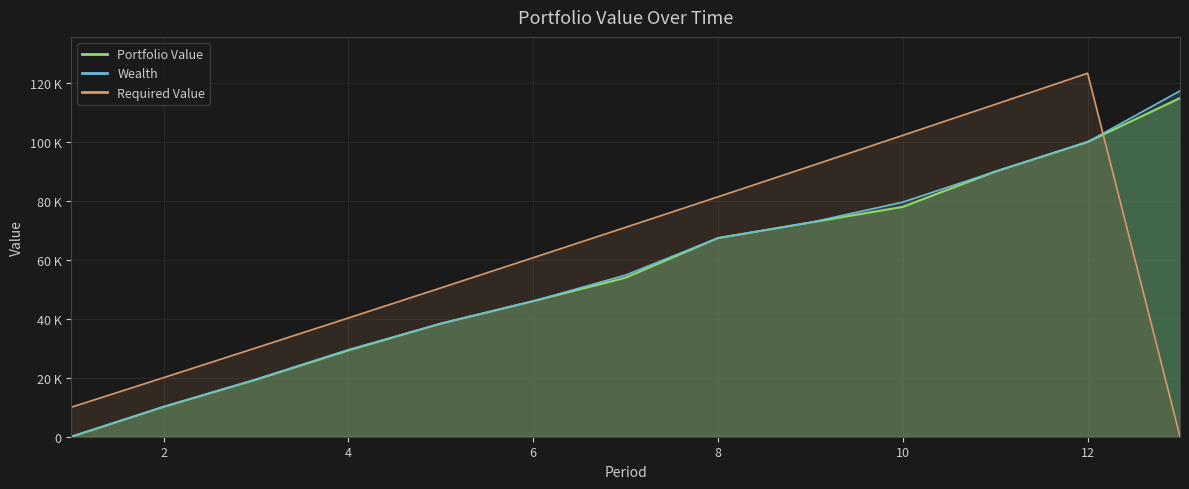

Reading right to left, list all the values displayed in this chart.

Portfolio Value: 114939.3	100044.2	89979.3	78007.2	72707.2	67432.5	53977.3	46027.5	38400.7	29318.7	19384.5	10155.0	0.0
Required Value: 0.0	123355.6	112791.7	102280.3	91821.2	81414.1	71058.8	60755.0	50502.5	40301.0	30150.2	20050.0	10000.0
Wealth: 117367.2	100044.2	89979.3	79625.0	72707.2	67432.5	54854.9	46027.5	38400.7	29535.4	19489.6	10155.0	0.0